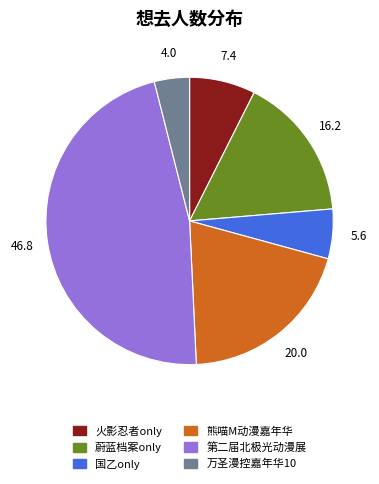

Does any single category account for the majority?

No